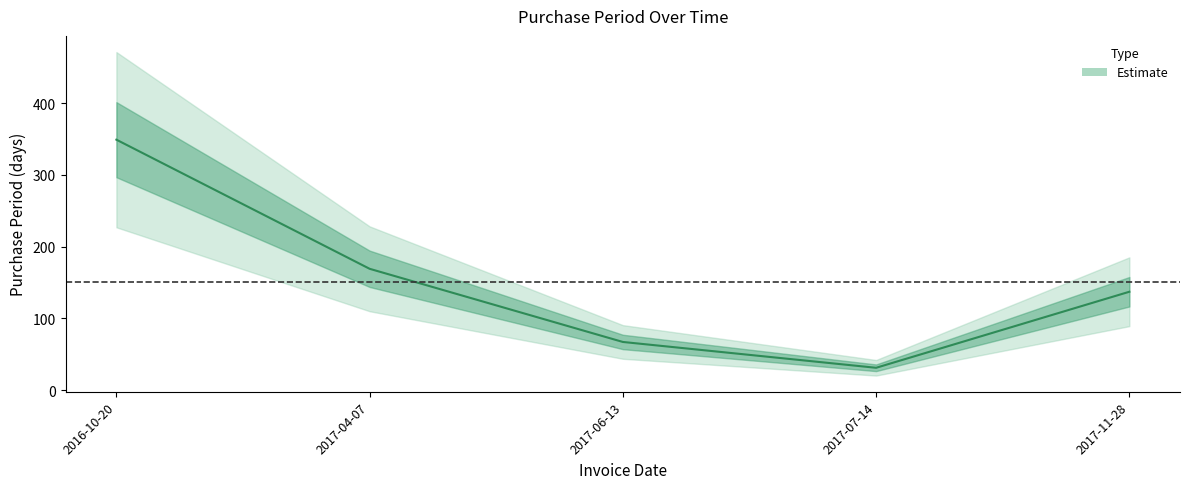

List the labels in order of value, smallest first.

2017-07-14, 2017-06-13, 2017-11-28, 2017-04-07, 2016-10-20